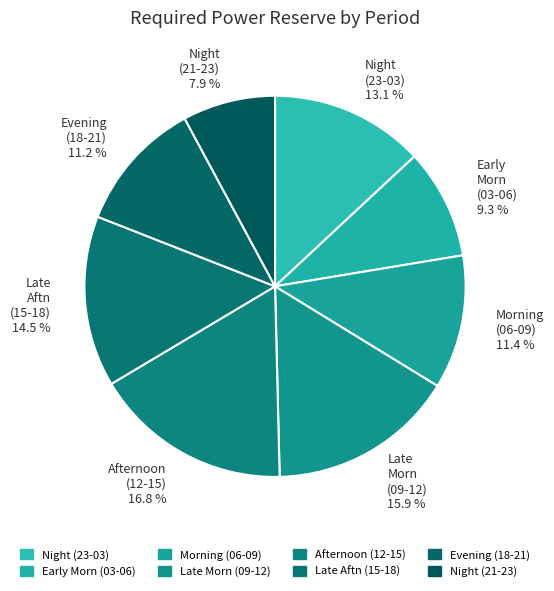

What percentage do Late Aftn (15-18) and Night (23-03) together represent?

27.6%